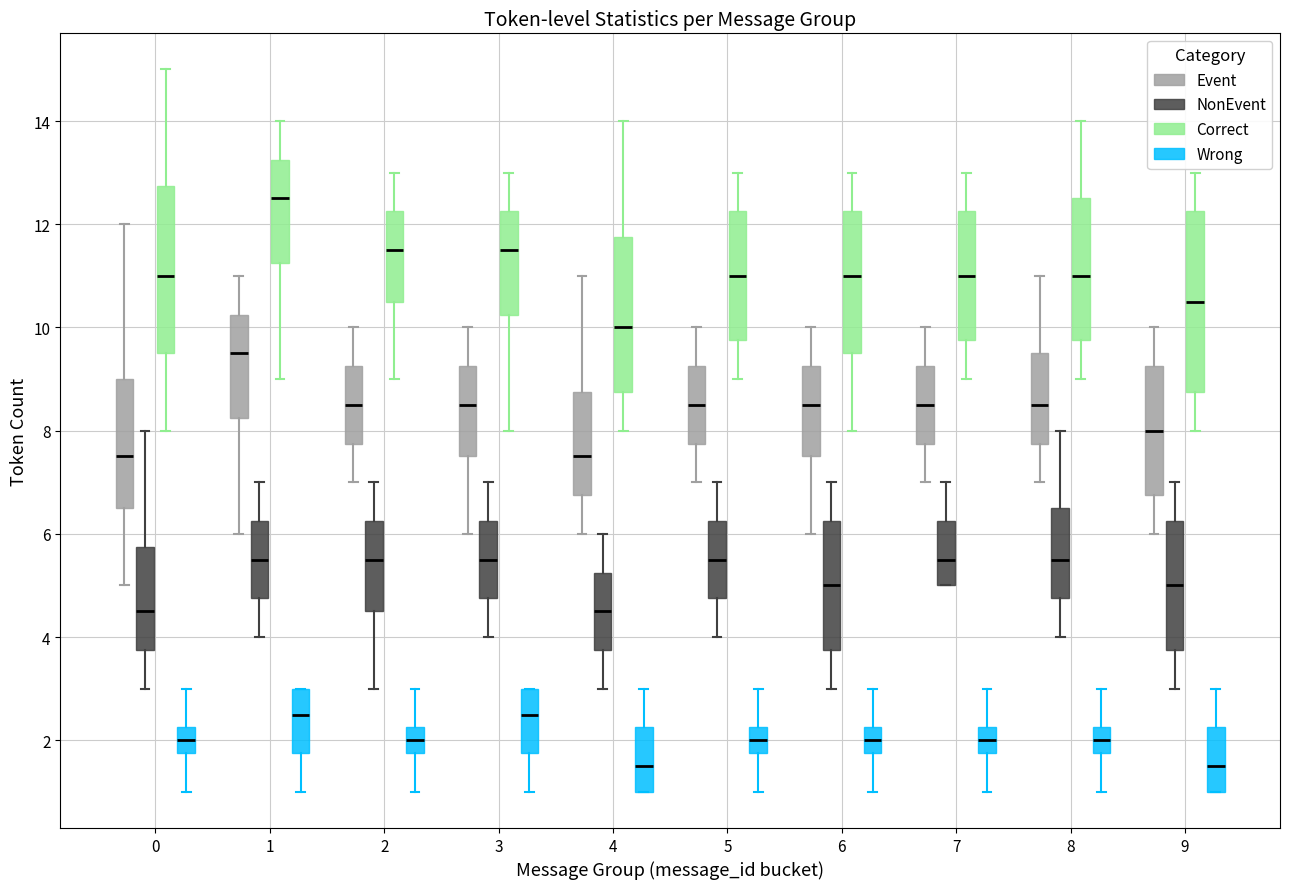

Which box has the highest median line?

1 (Correct)